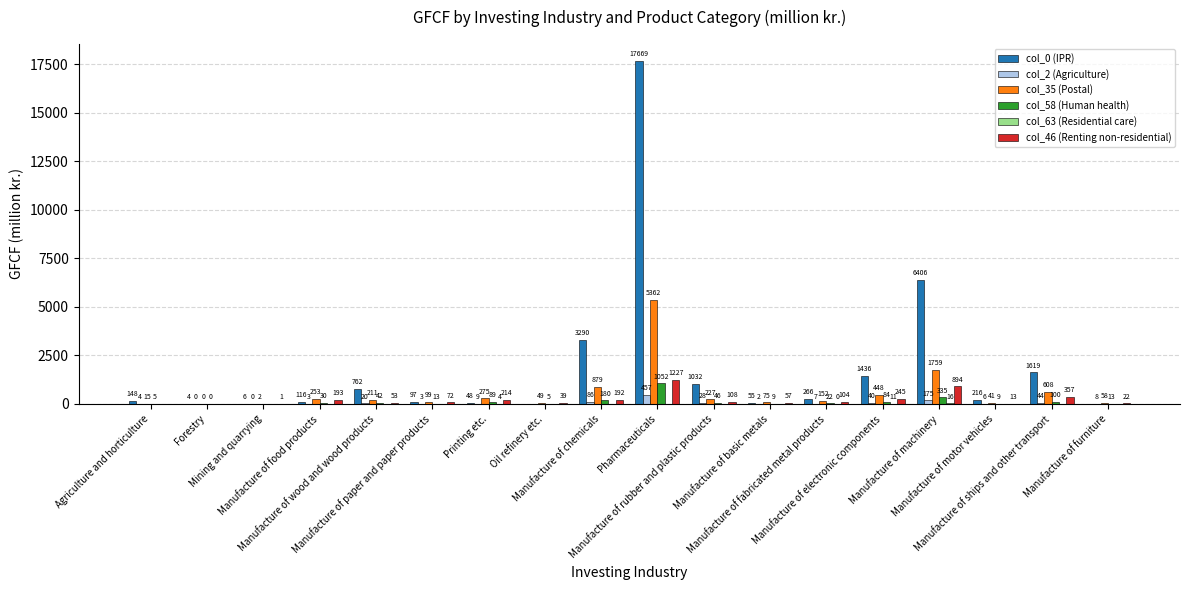

What is the spread (max minus min) of values at Manufacture of basic metals?

74.8